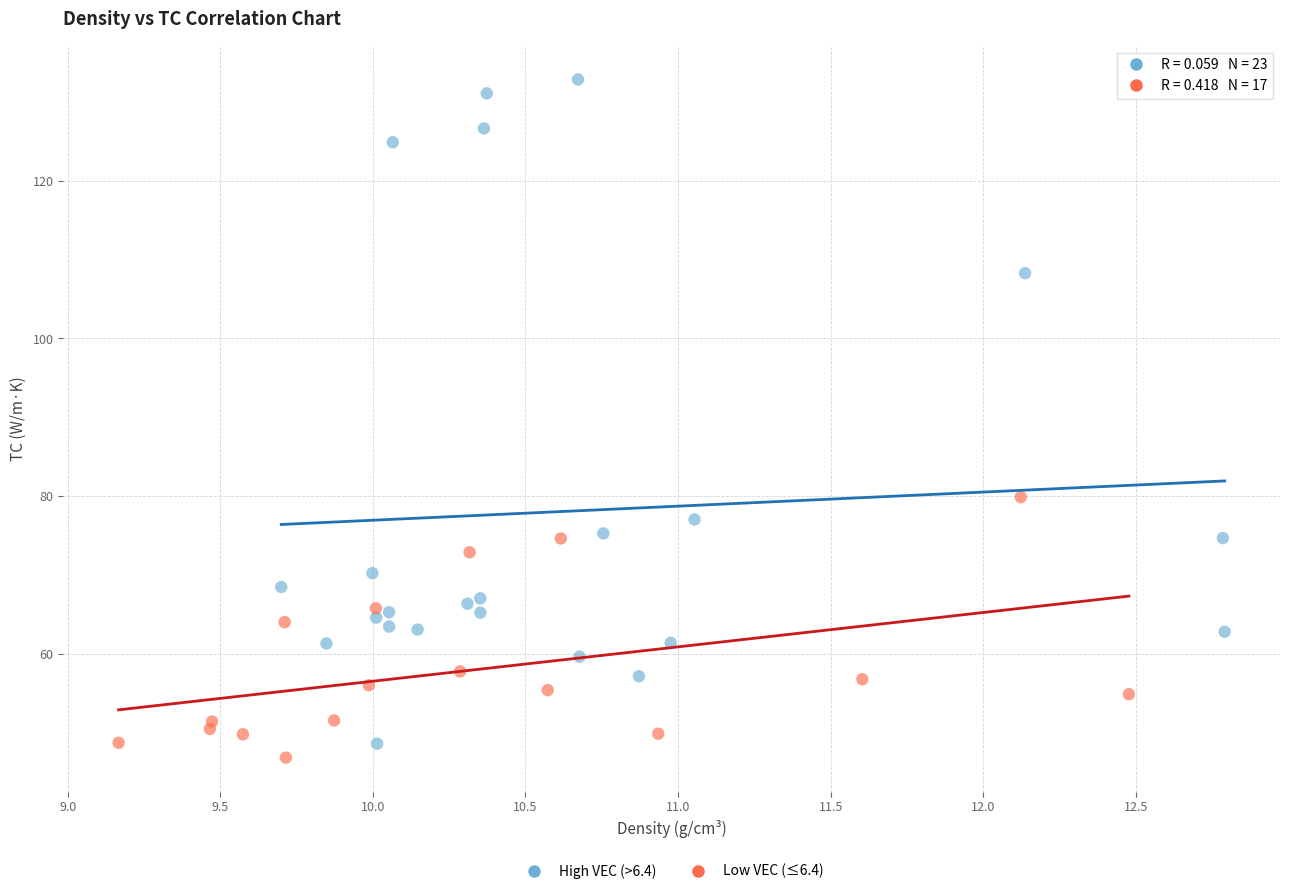

Which series contains the lowest Y value?

Low VEC (≤6.4)